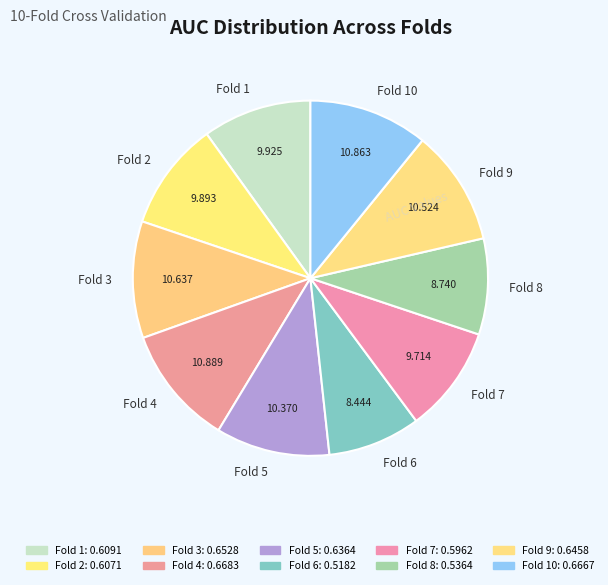

Is Fold 3 the majority of the pie?

No